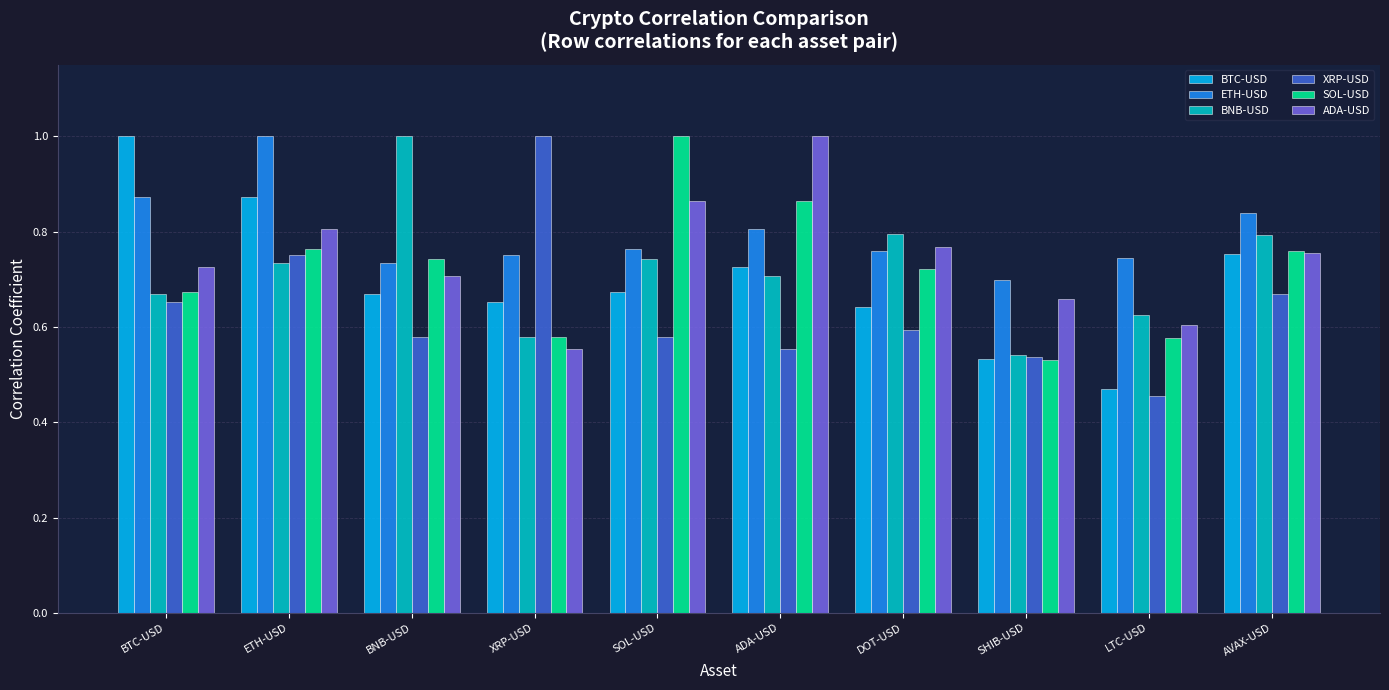

What is the difference between the maximum and second lowest values in the ADA-USD series?

0.4